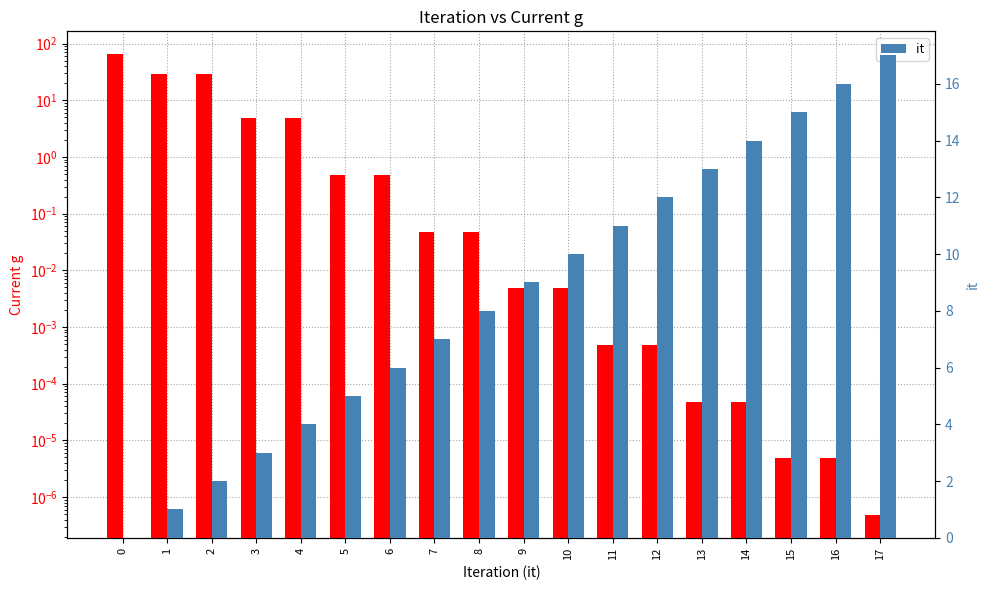

What is the average value of the Current g (abs) series?

7.4